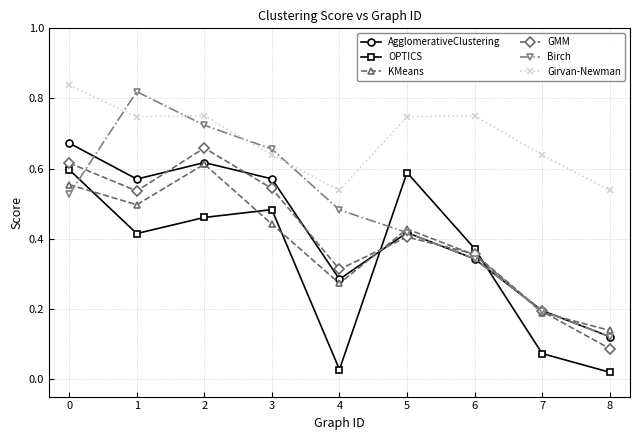

How many distinct data groups are displayed?

6